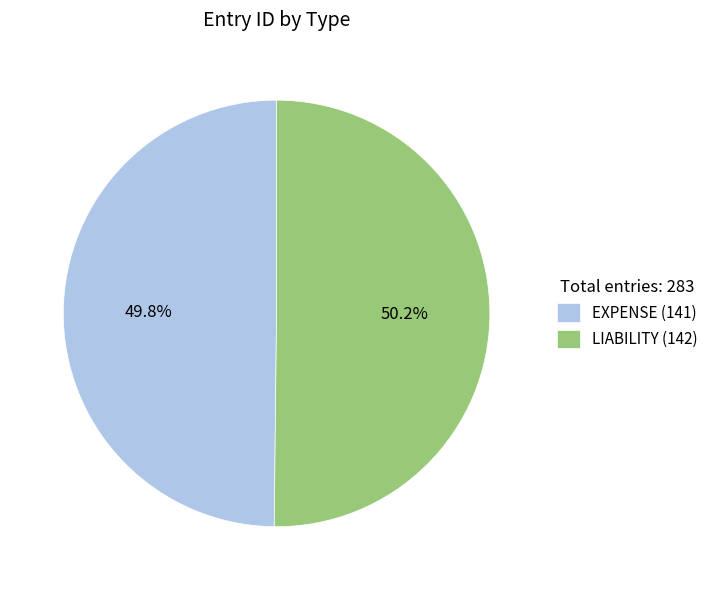

Is there a majority slice in this chart?

Yes